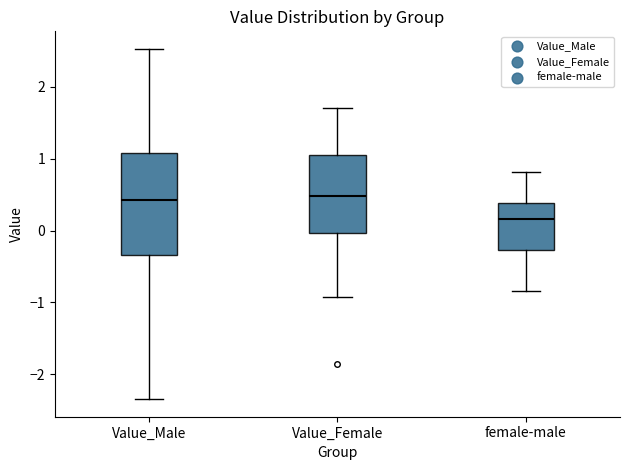

Reading left to right, read every box against the y-axis: the position of its median line, the range the box covers, and the ends of its whiskers. The values are not printed on the chart, so give them approximately, as read against the axis.

Value_Male: median 0.4, box -0.3 to 1.1, whiskers -2.3 to 2.5
Value_Female: median 0.5, box 0.0 to 1.0, whiskers -0.9 to 1.7
female-male: median 0.2, box -0.3 to 0.4, whiskers -0.8 to 0.8